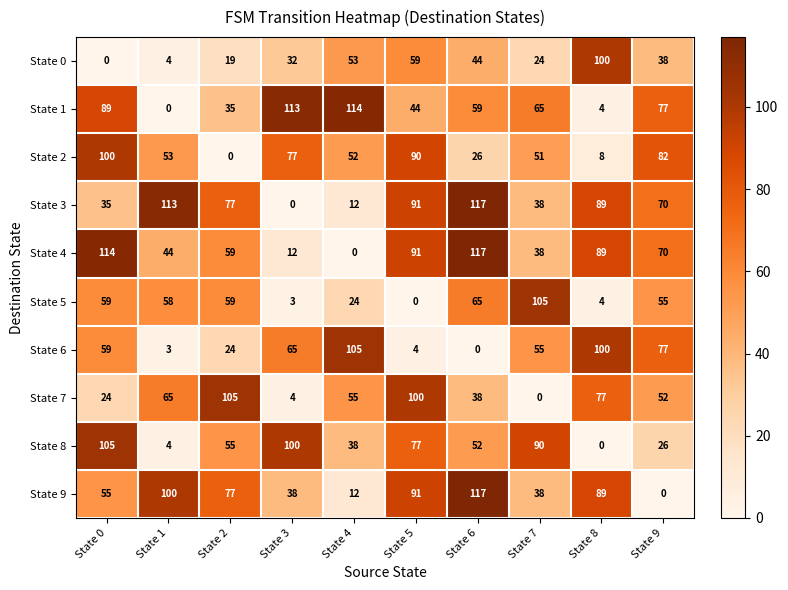

Which series changed the most between State 1 and State 4?

State 1